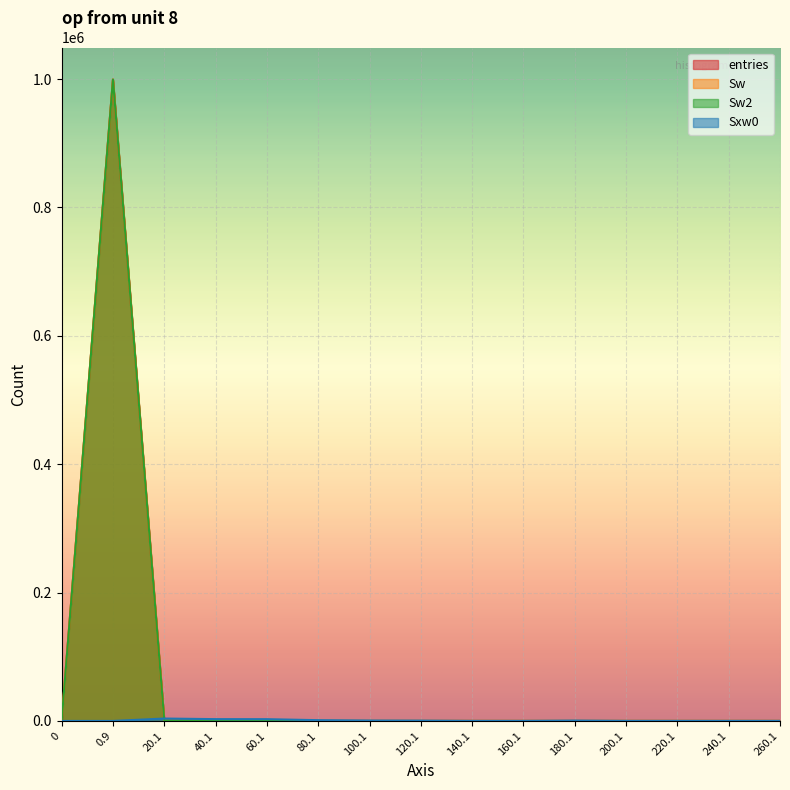

Rank the series by their maximum value, from highest to lowest.

entries, Sw, Sw2, Sxw0